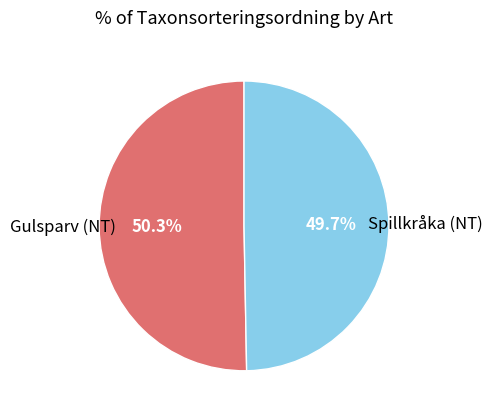

To the nearest percent, what is the difference between the largest and smallest slice percentages?

1%